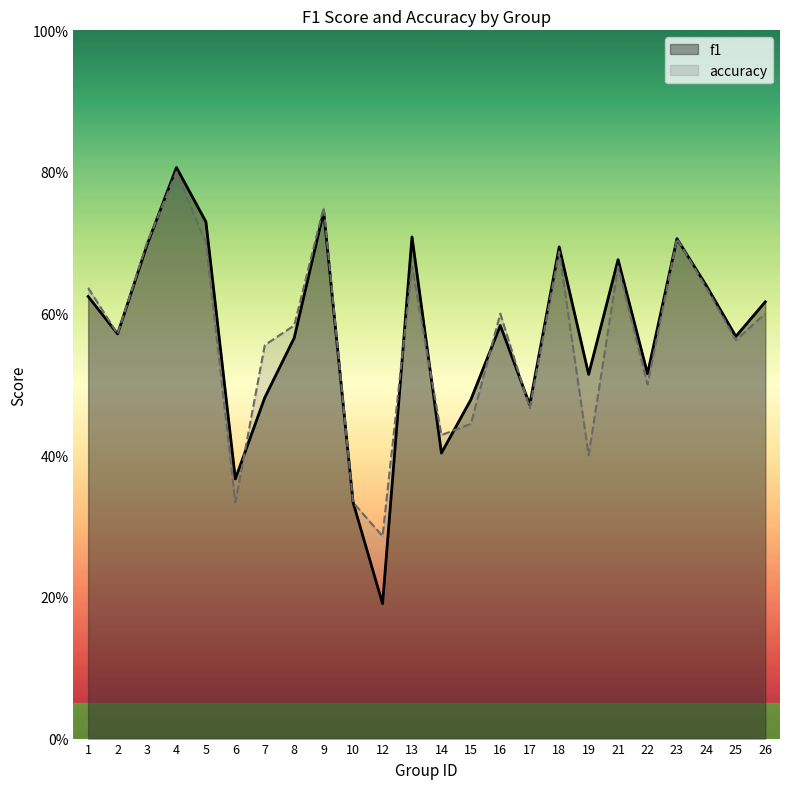

Where do accuracy and f1 first cross each other?

3 and 4